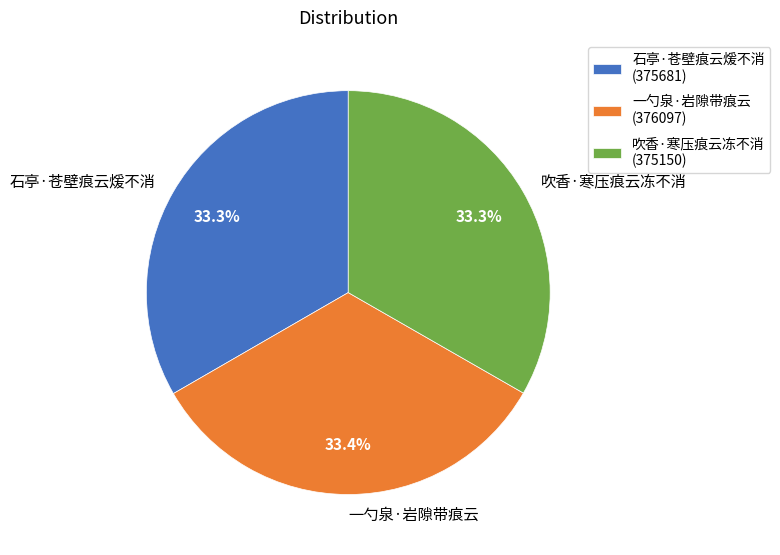

Does 一勺泉·岩隙带痕云 account for over 50% of the chart?

No